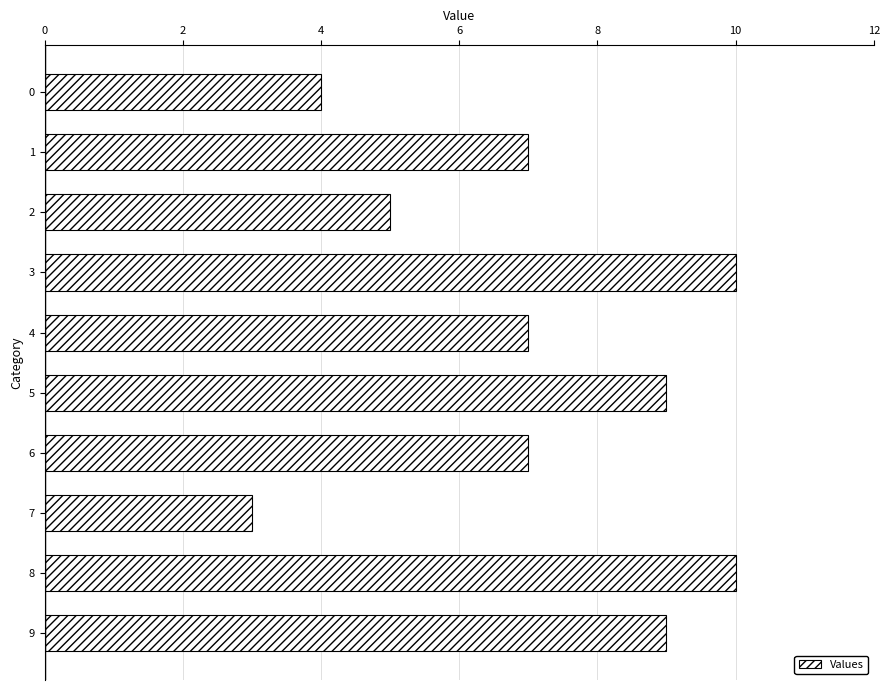

Between 1 and 8, which is larger?

8